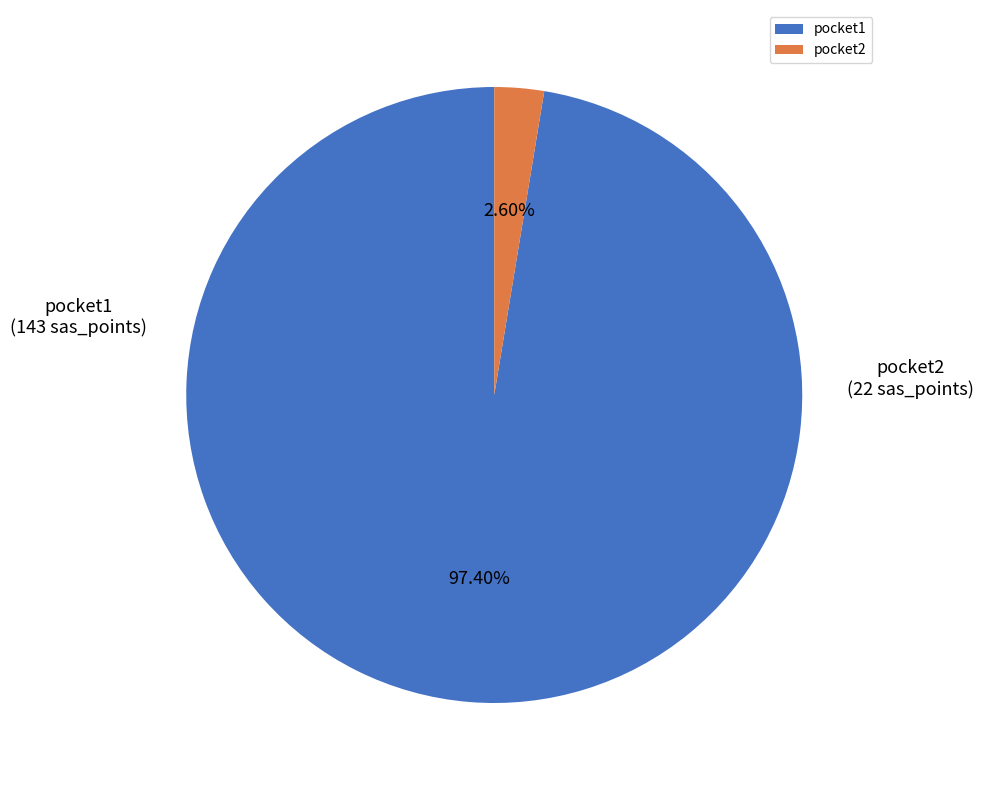

To the nearest percent, what is the average slice percentage?

50%